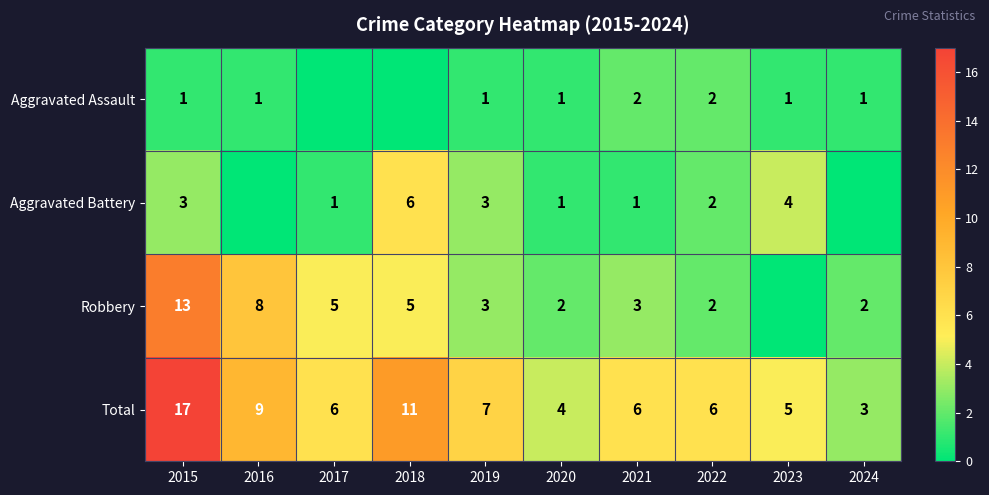

What is the approximate value of Total at 2020?

4